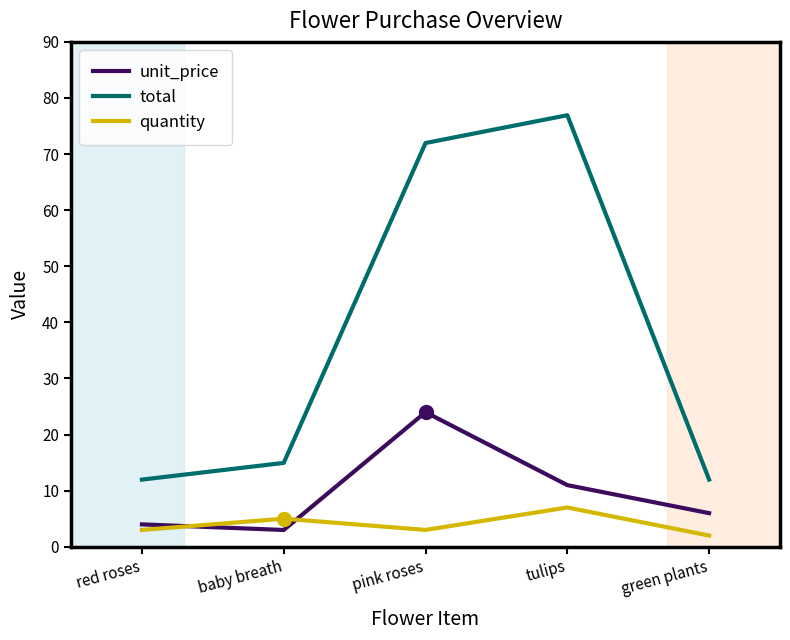

How many values in the unit_price series exceed 5?

3